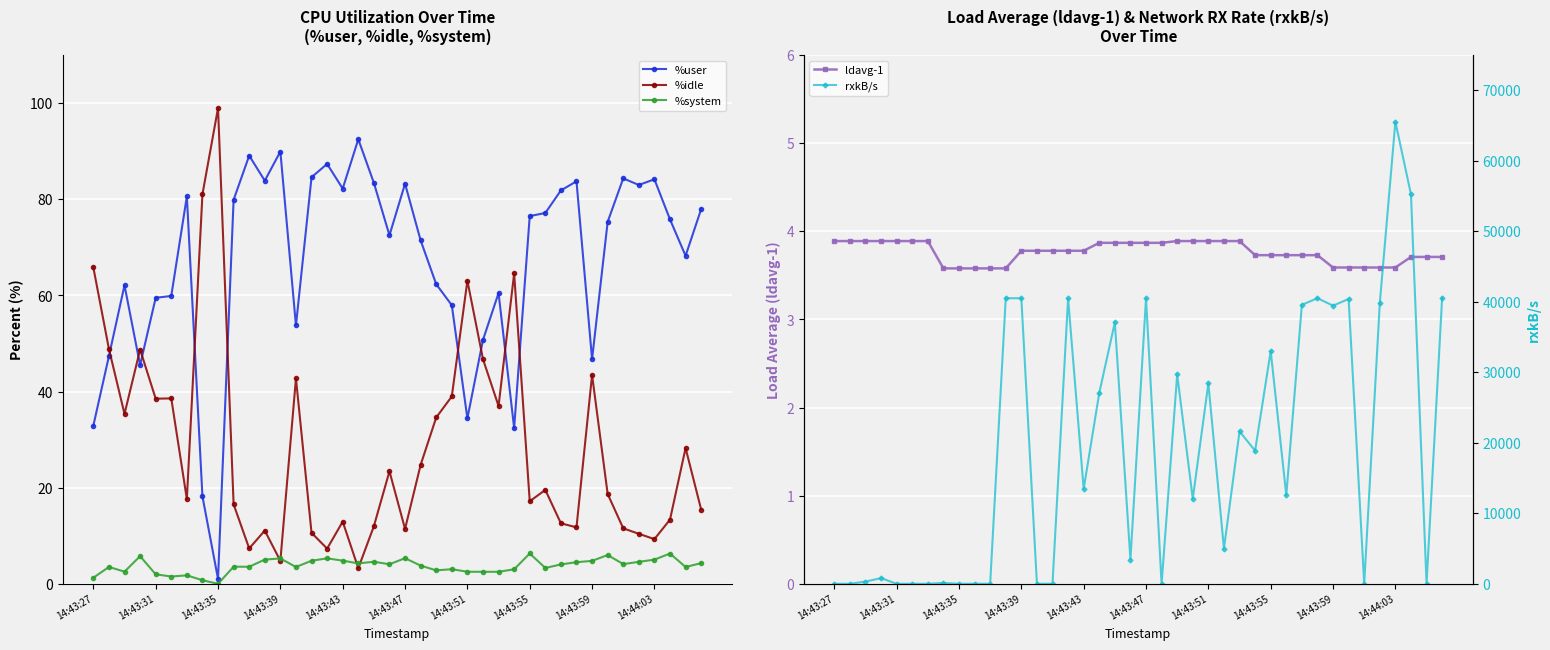

How many positive values does the %system series have?

39